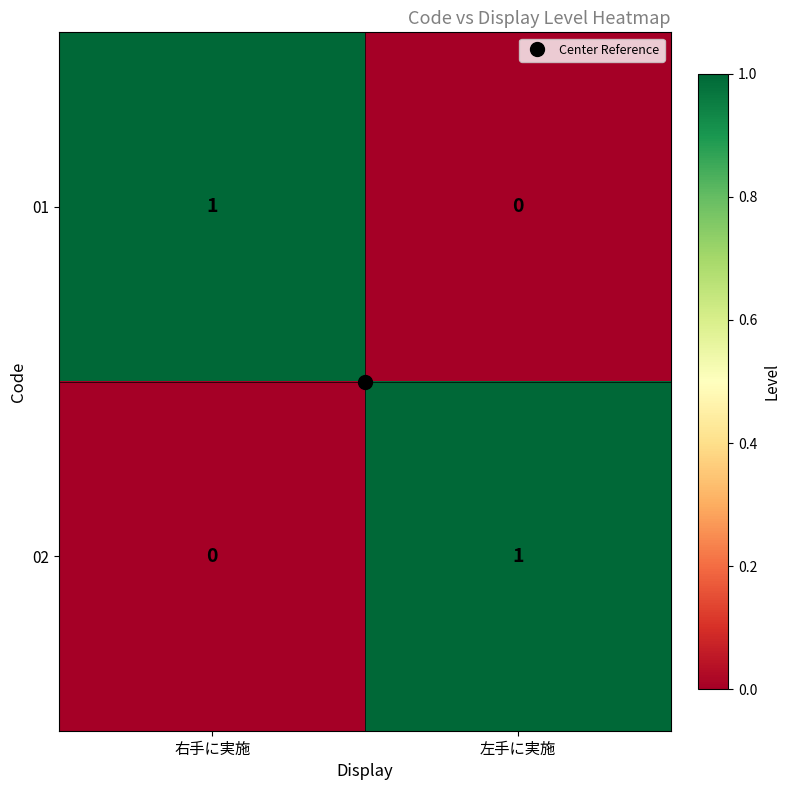

Rank the series at 左手に実施 from highest to lowest value.

02, 01